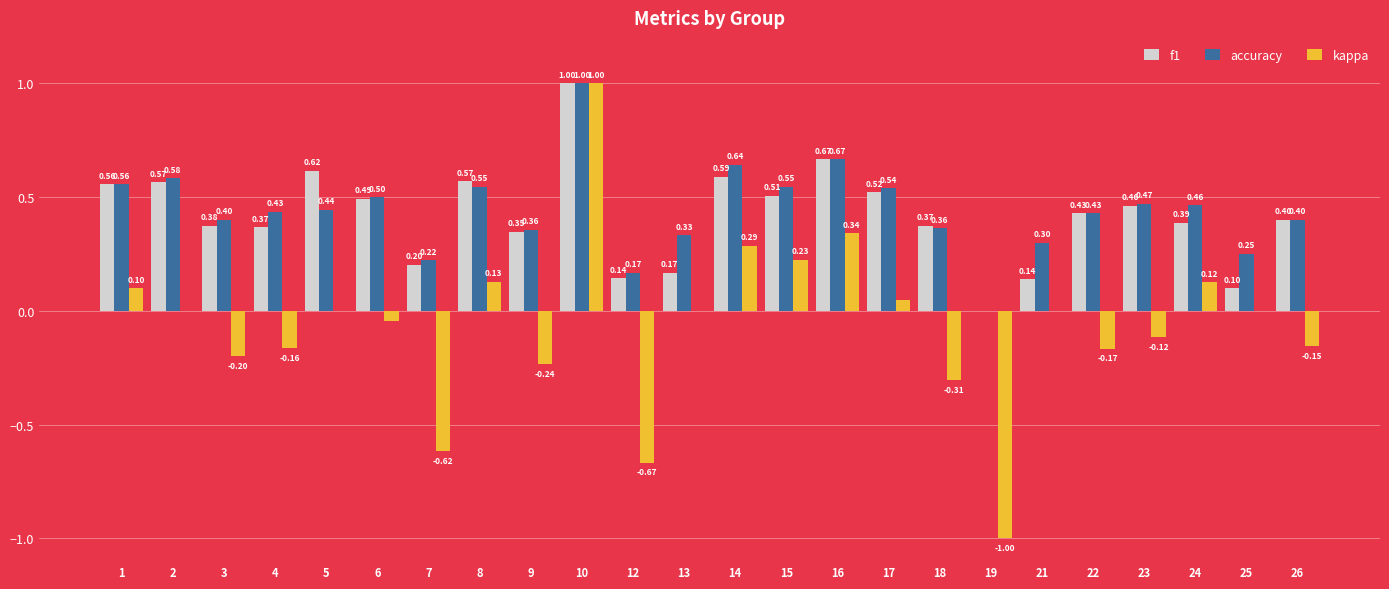

How many groups of bars are there?

24